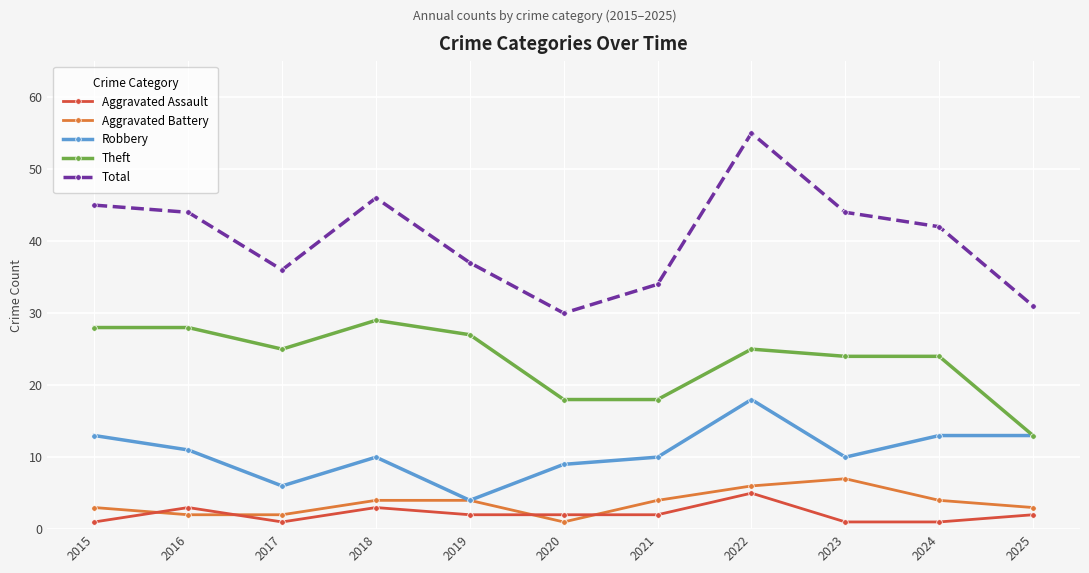

What is the approximate value of Robbery at 2022, to the nearest 5?

20